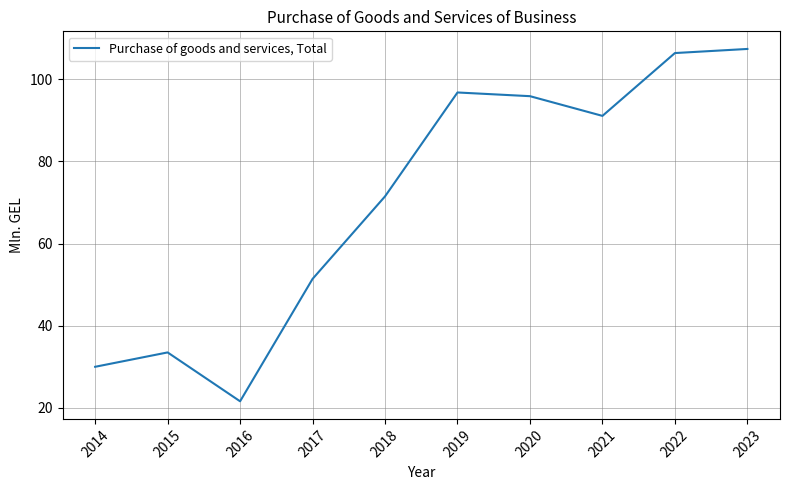

What is the average value?

70.6